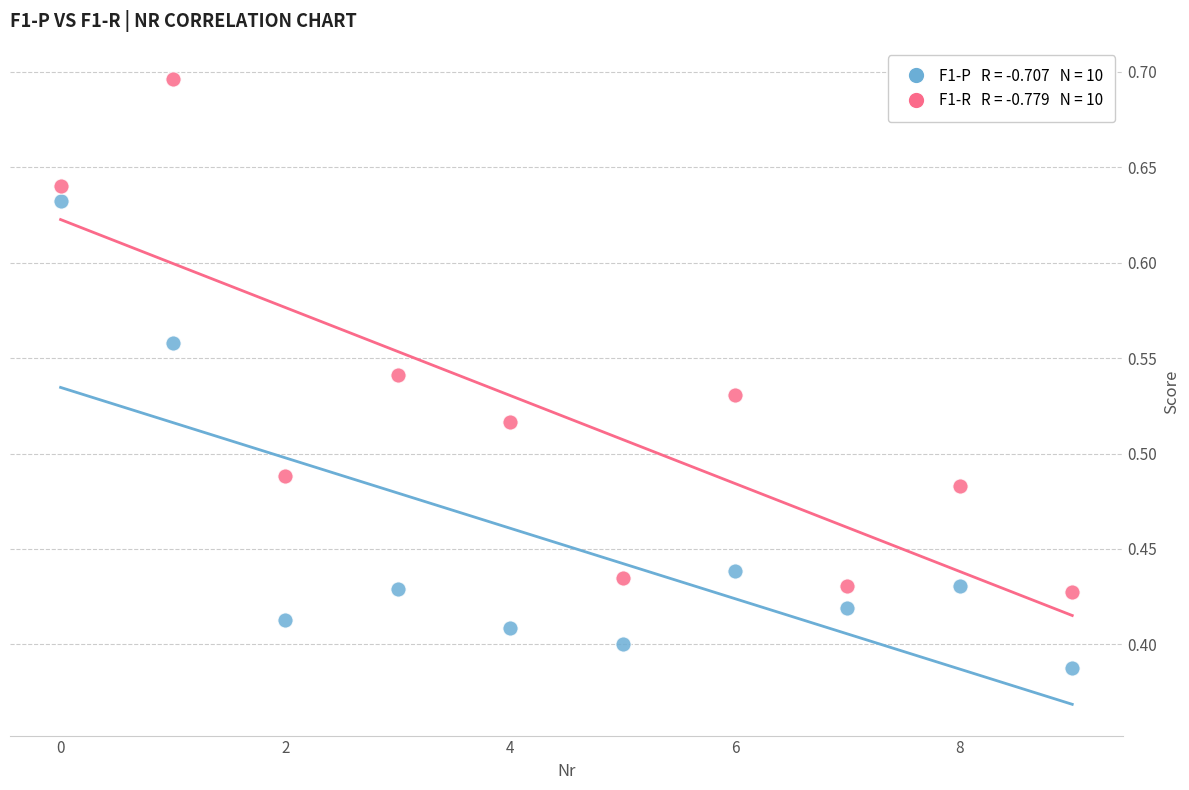

Across all data points, what is the range of Y values (max minus min)?

0.3